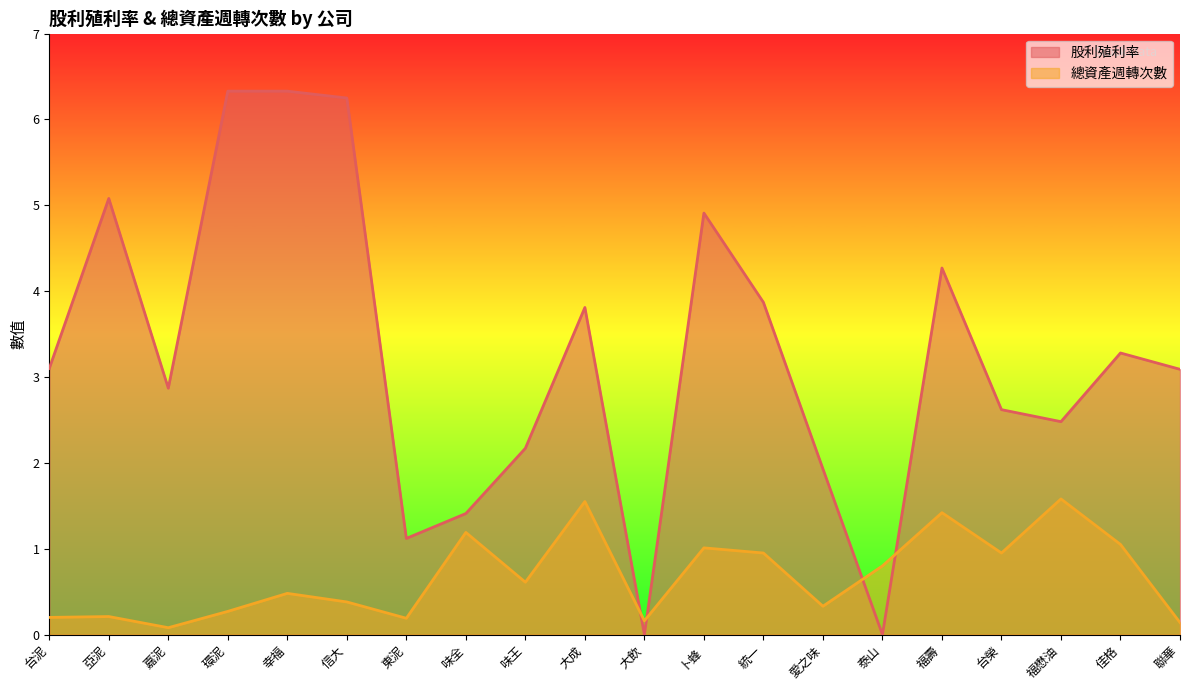

Is it true that 股利殖利率 equals 0.6 at 東泥?

False